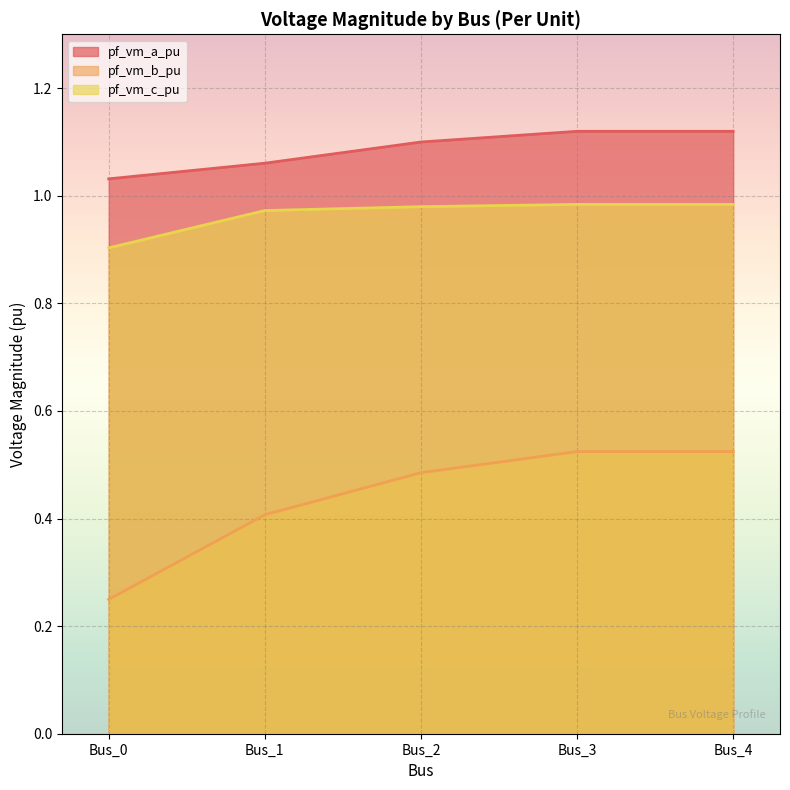

Rank the series by their average value, from highest to lowest.

pf_vm_a_pu, pf_vm_c_pu, pf_vm_b_pu